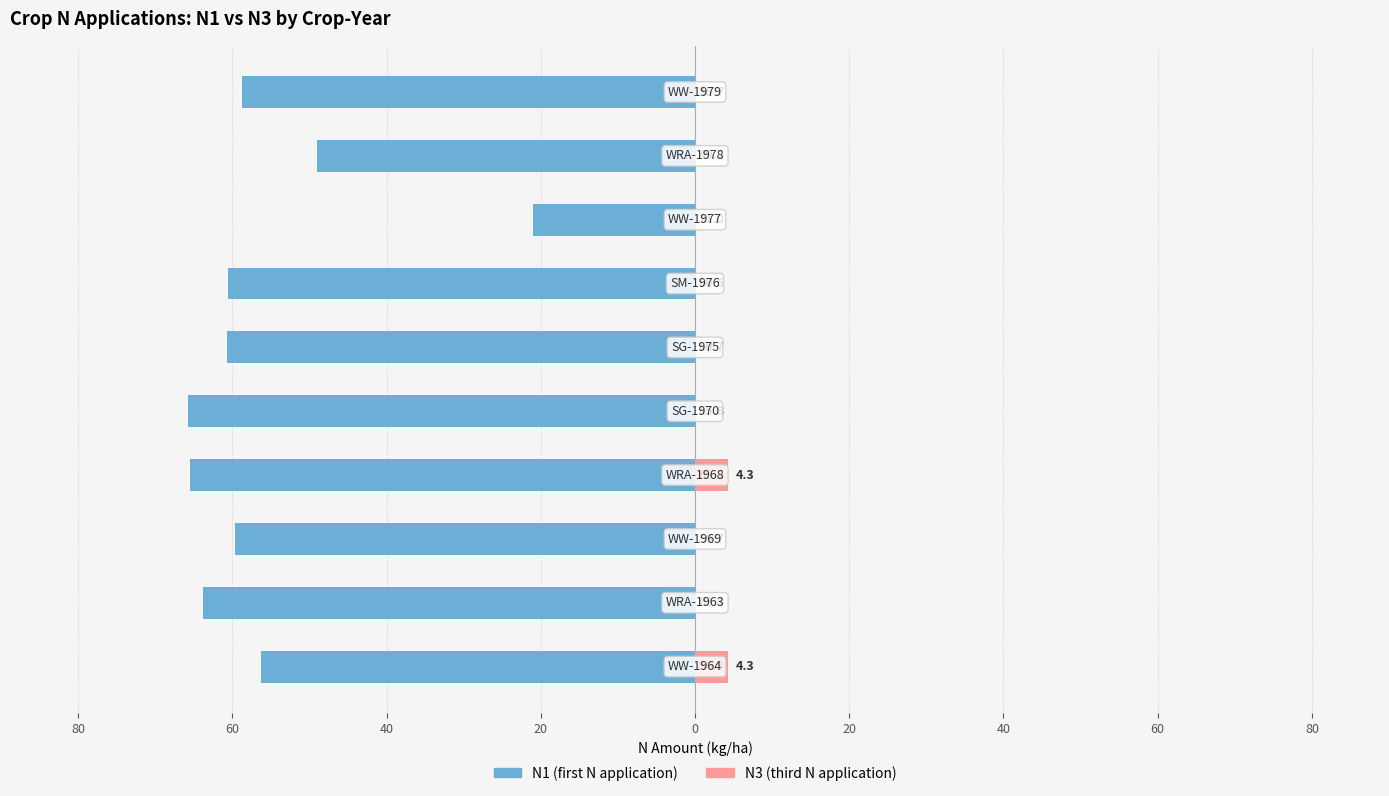

What is the value of the N1 (first N application) bar at the 2nd from the left?

-63.8